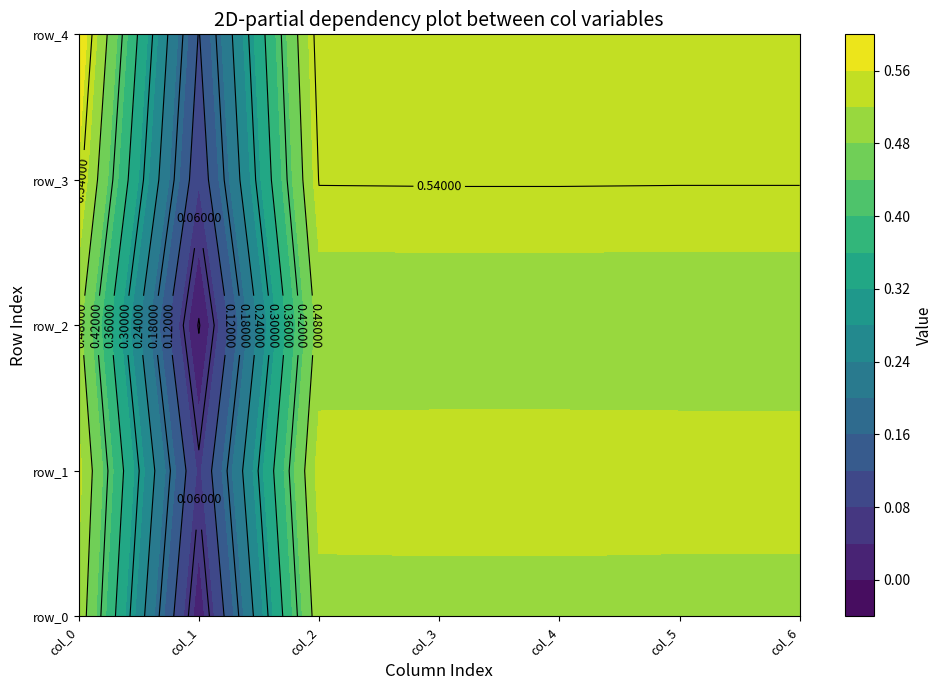

Which category has the lowest value across all series?

1